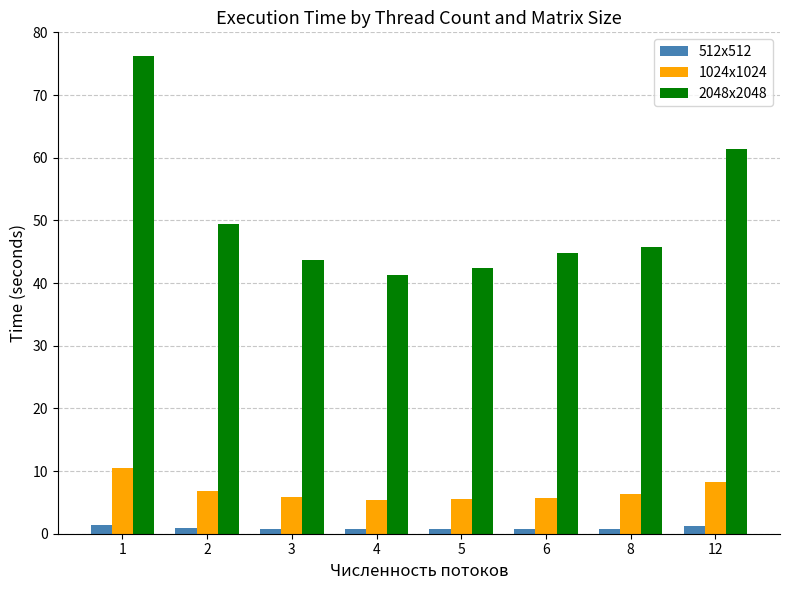

Which series has the widest spread of values?

2048x2048